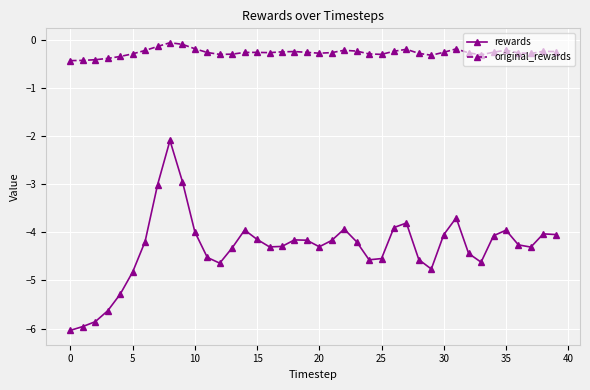

What is the difference between the second highest and second lowest values in the rewards series?

3.0